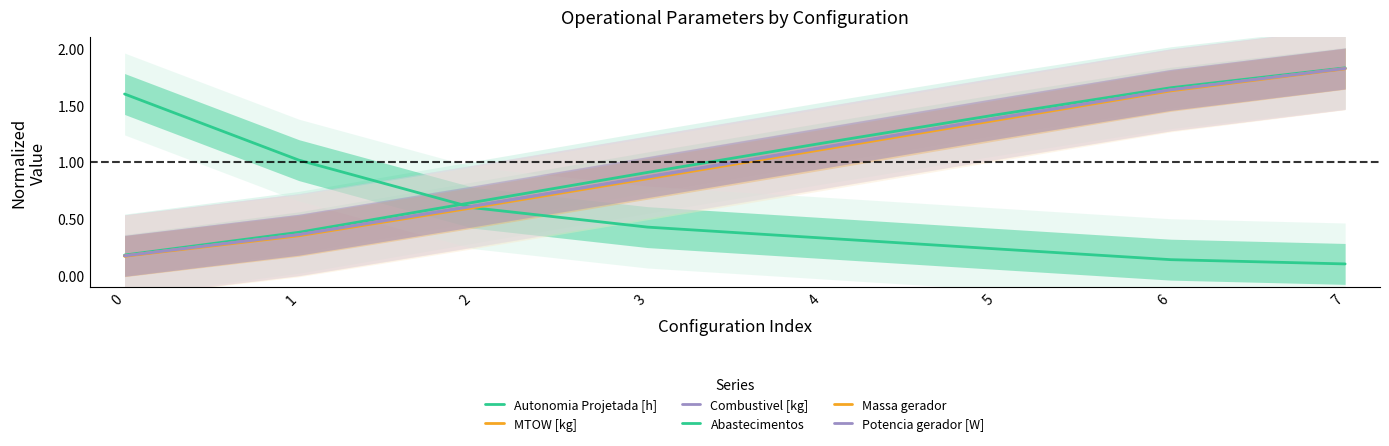

What is the difference between the maximum and second lowest values in the MTOW [kg] series?

1.5